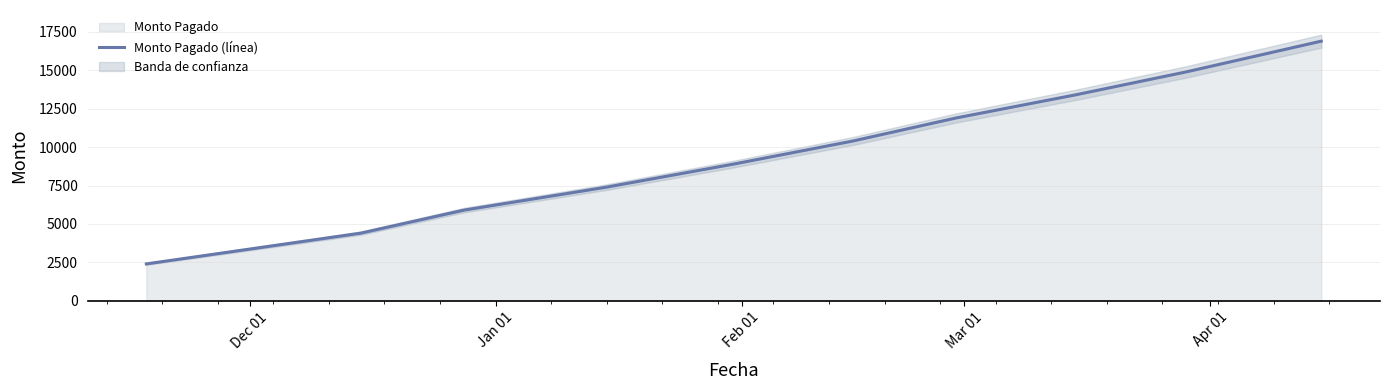

What is the highest value of the Monto Pagado (línea) series?

16900